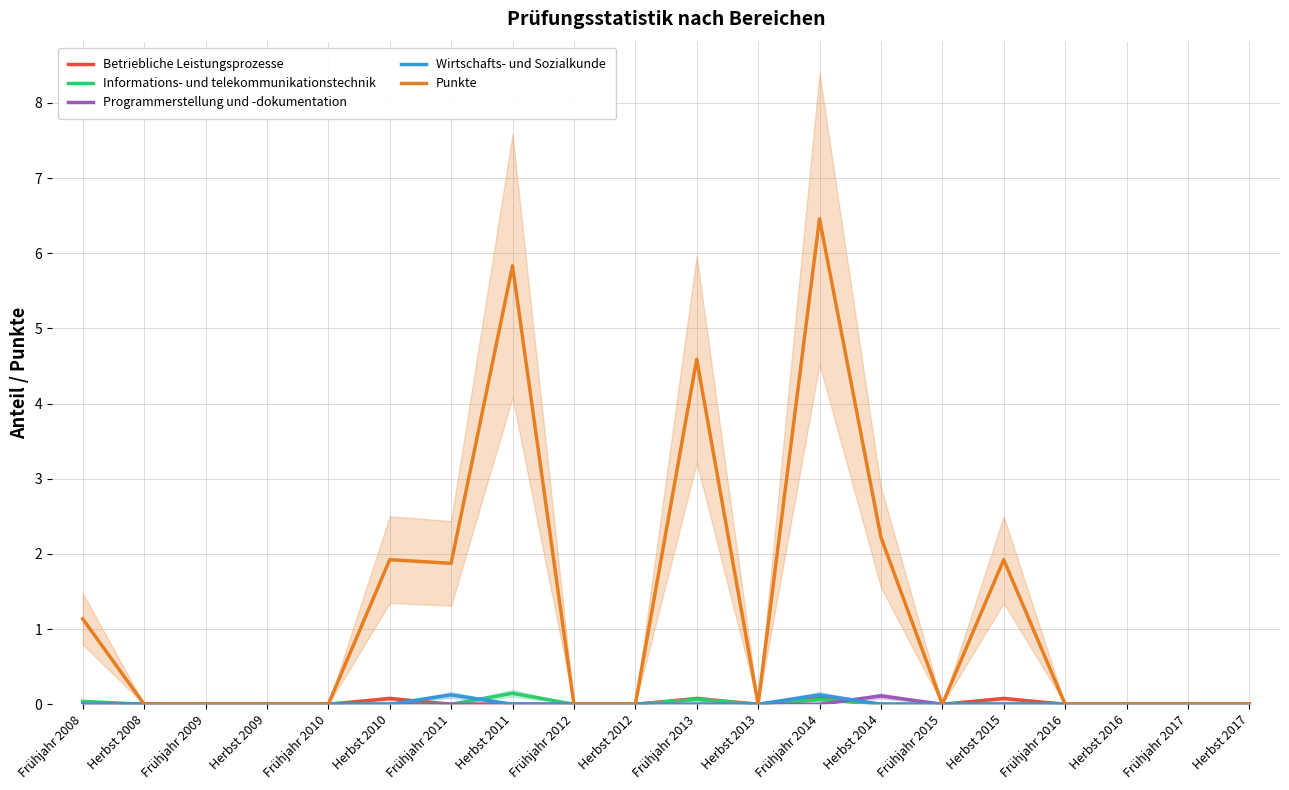

Reading left to right, what are all the values shown in this chart?

Betriebliche Leistungsprozesse: 0.0	0.0	0.0	0.0	0.0	0.1	0.0	0.0	0.0	0.0	0.1	0.0	0.1	0.0	0.0	0.1	0.0	0.0	0.0	0.0
Informations- und telekommunikationstechnik: 0.0	0.0	0.0	0.0	0.0	0.0	0.0	0.1	0.0	0.0	0.1	0.0	0.1	0.0	0.0	0.0	0.0	0.0	0.0	0.0
Programmerstellung und -dokumentation: 0.0	0.0	0.0	0.0	0.0	0.0	0.0	0.0	0.0	0.0	0.0	0.0	0.0	0.1	0.0	0.0	0.0	0.0	0.0	0.0
Wirtschafts- und Sozialkunde: 0.0	0.0	0.0	0.0	0.0	0.0	0.1	0.0	0.0	0.0	0.0	0.0	0.1	0.0	0.0	0.0	0.0	0.0	0.0	0.0
Punkte: 1.1	0.0	0.0	0.0	0.0	1.9	1.9	5.8	0.0	0.0	4.6	0.0	6.5	2.2	0.0	1.9	0.0	0.0	0.0	0.0